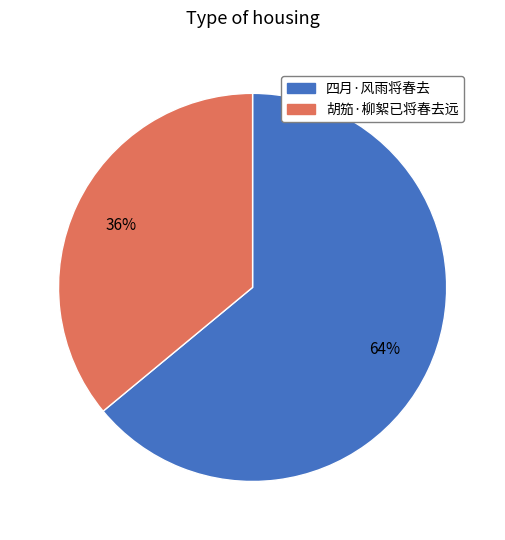

The 胡笳·柳絮已将春去远 slice represents 36% of the pie. True or false?

True